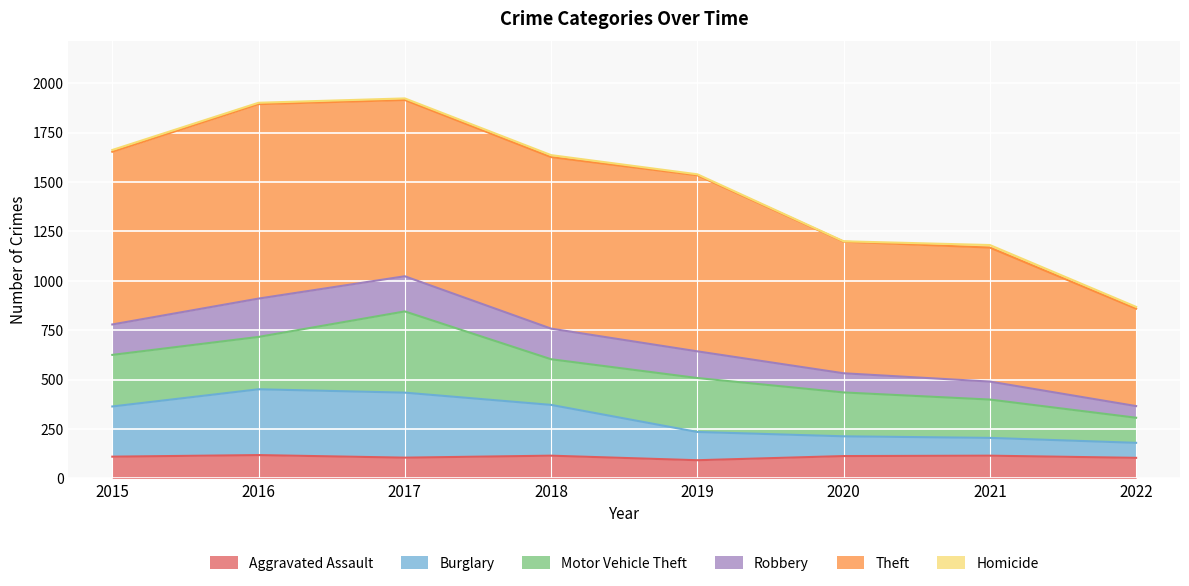

The value of Aggravated Assault at 2018 is 202. True or false?

False